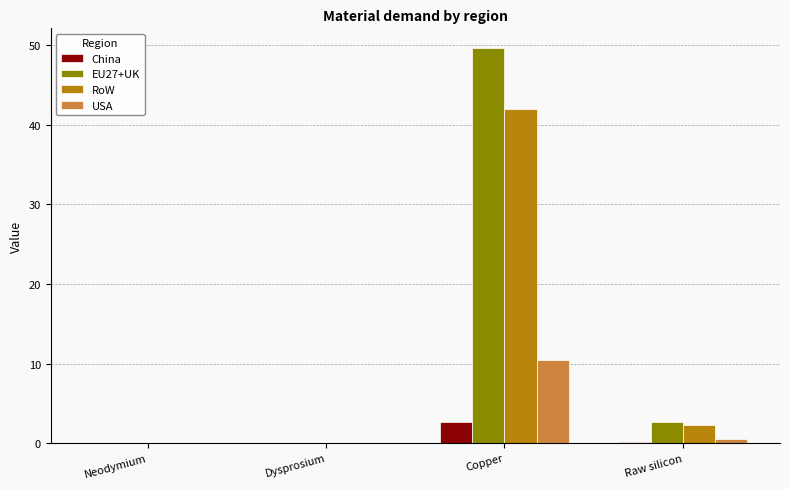

Read the China value at Copper.

2.6